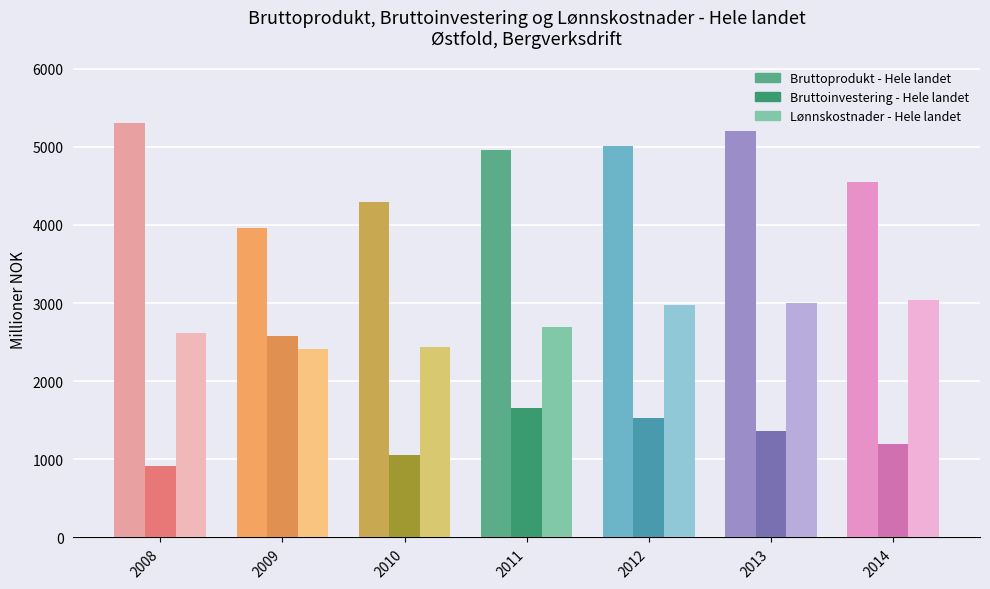

How many bars are there in total?

21